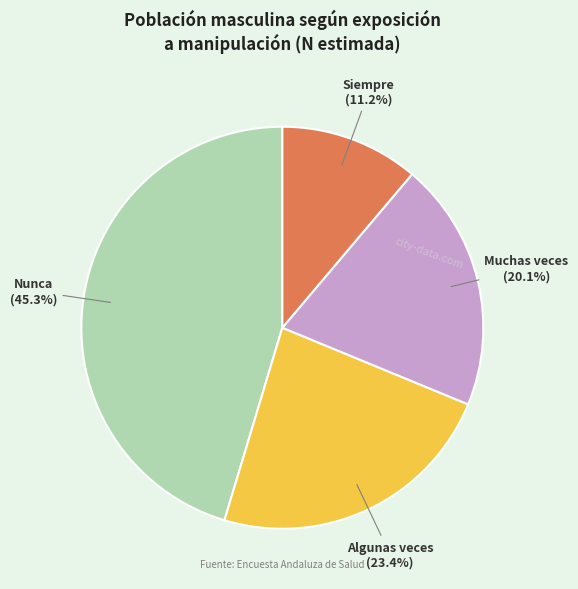

Is it true that Muchas veces is 20% of the pie?

True